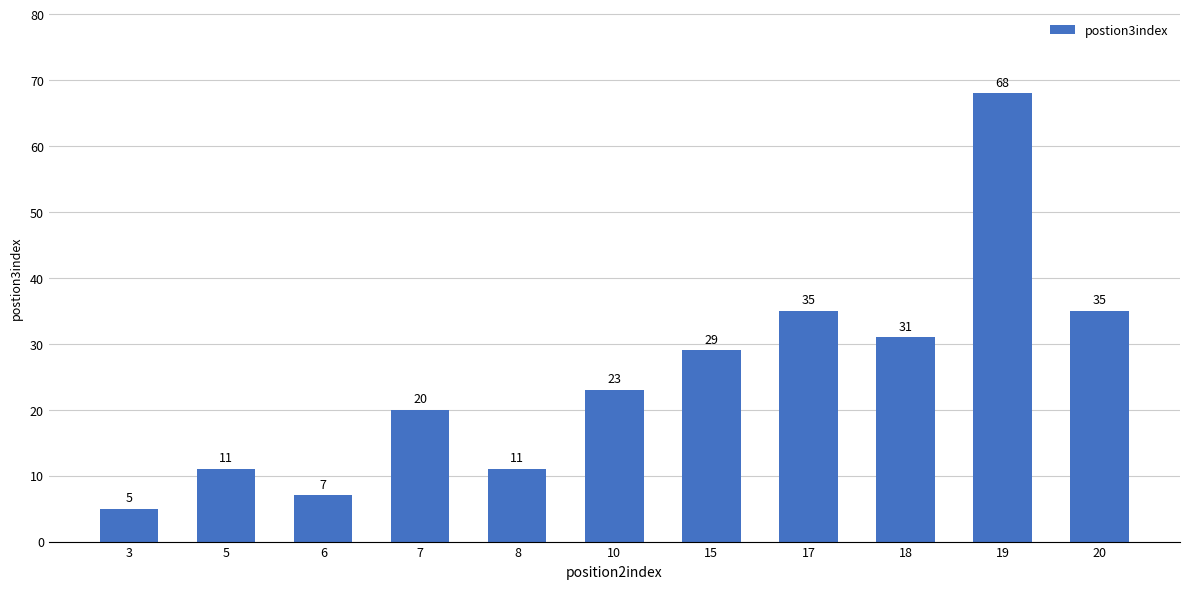

Reading left to right, extract all data points from this chart.

5	11	7	20	11	23	29	35	31	68	35